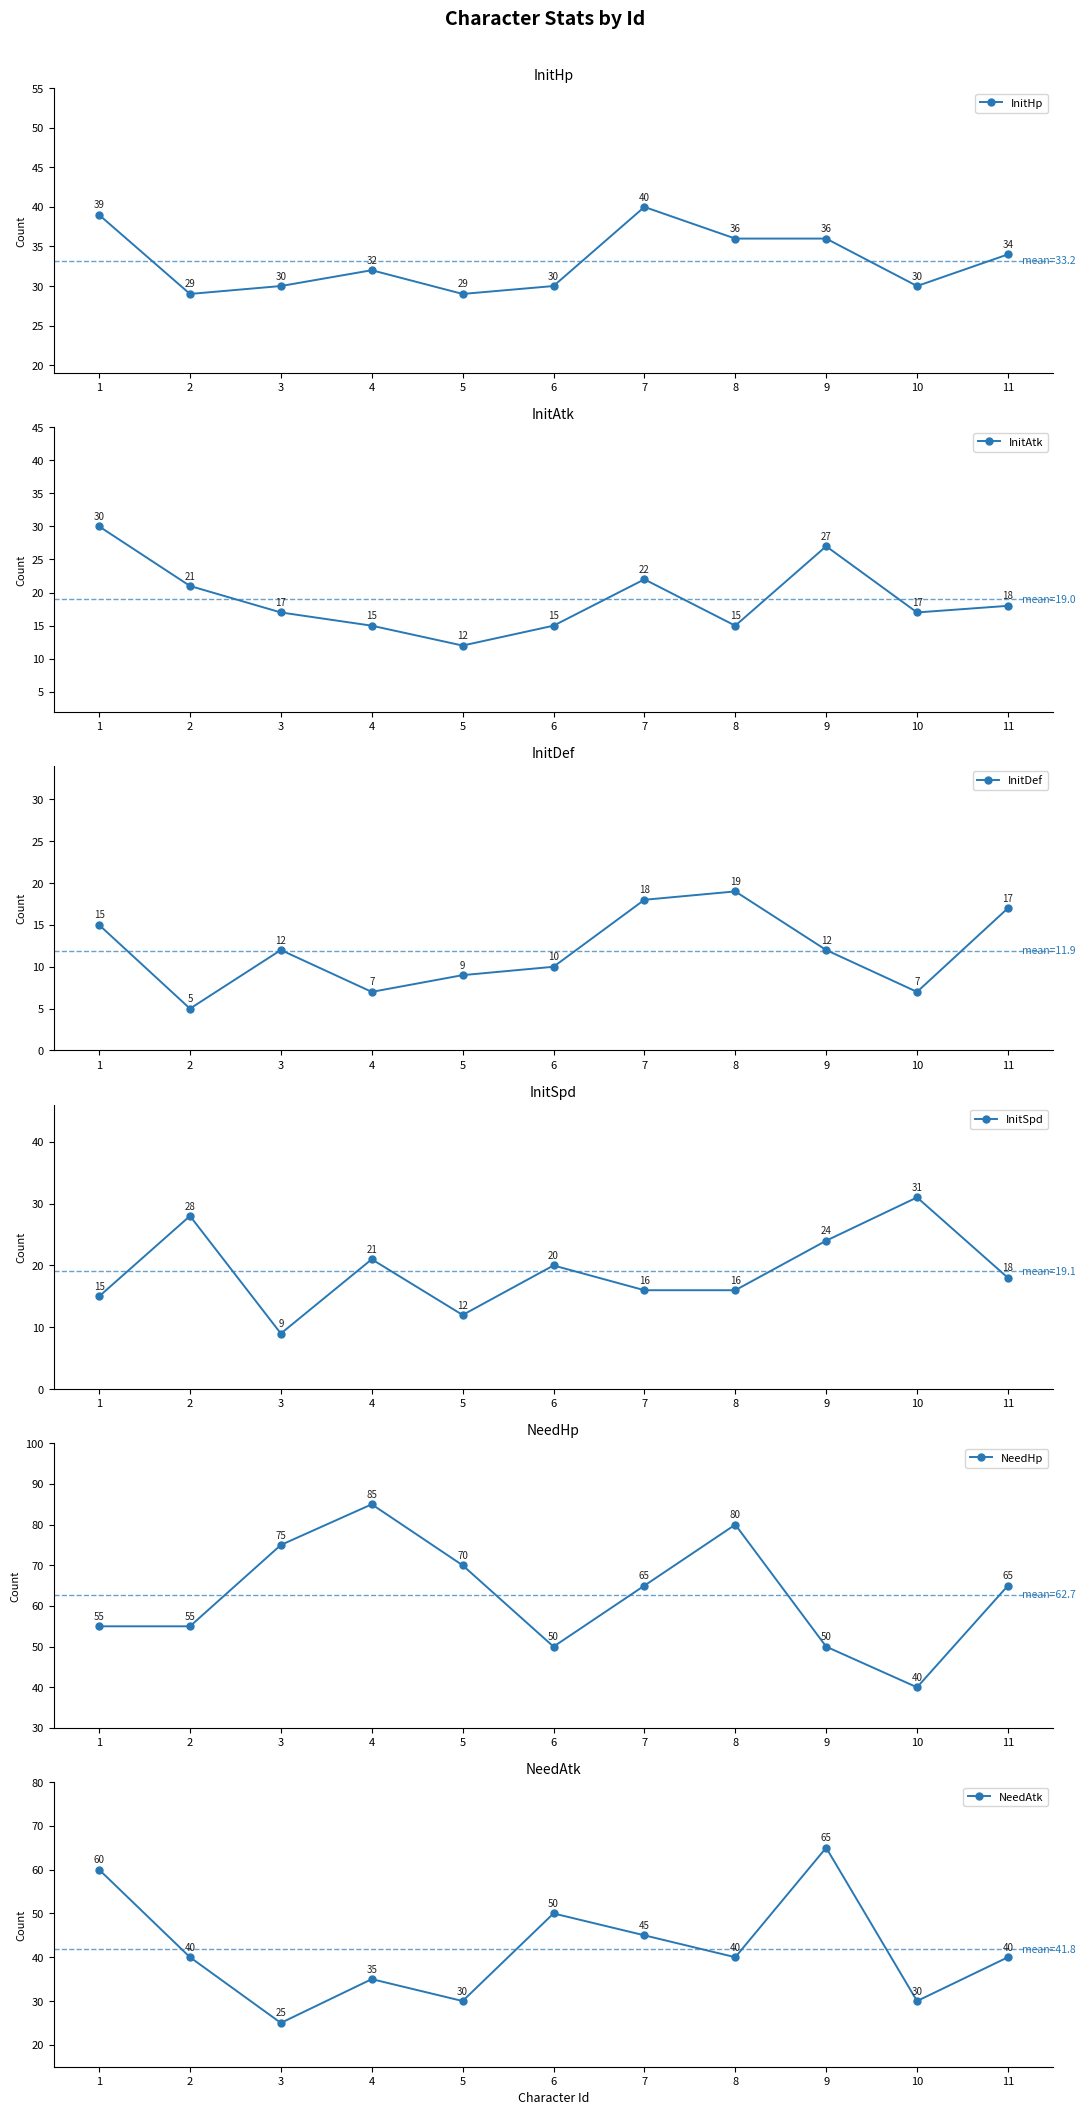

At how many categories does at least one series exceed 43?

10